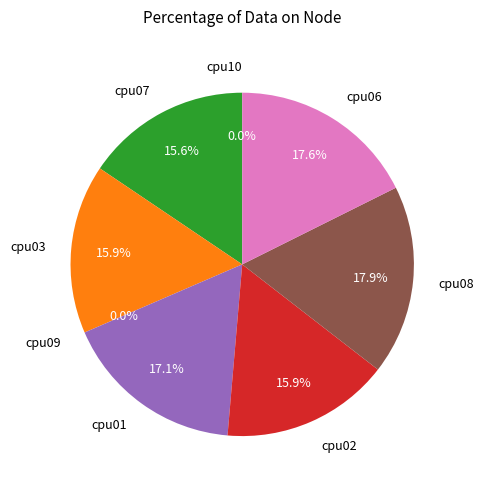

To the nearest percent, what is the difference between the cpu03 and cpu09 slice percentages?

16%